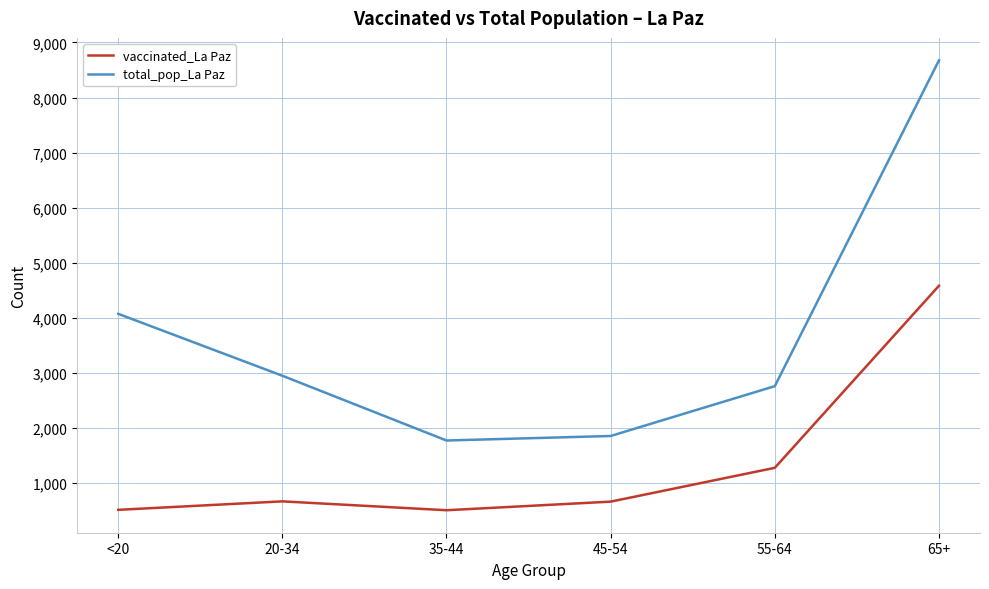

True or false: vaccinated_La Paz and total_pop_La Paz intersect in this chart.

False